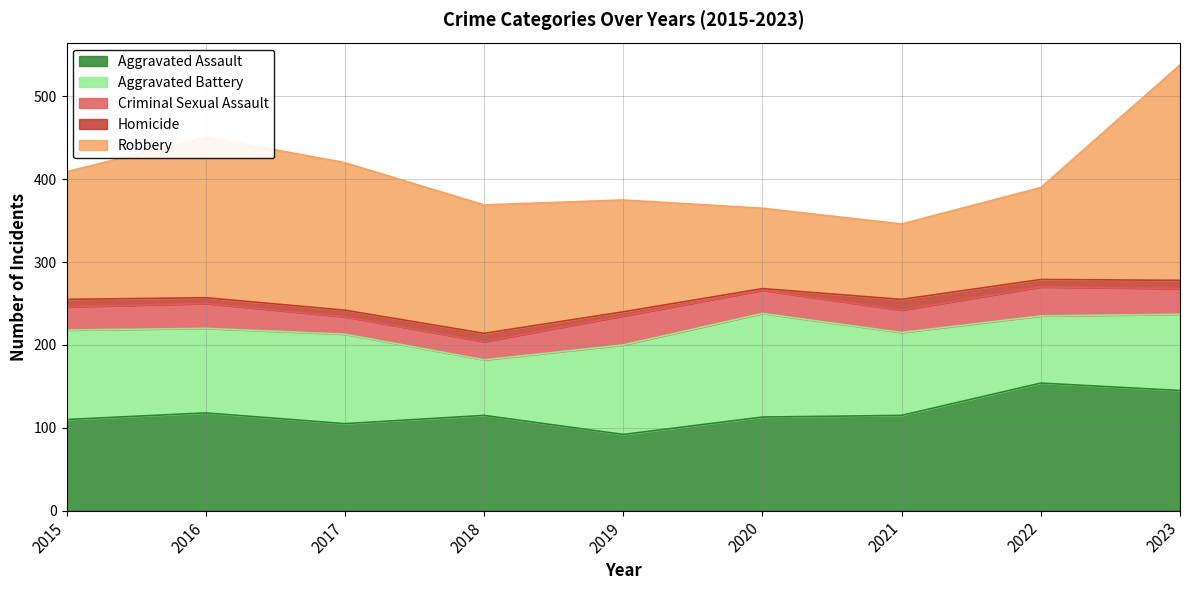

At which category does Criminal Sexual Assault reach its first local valley?

2017